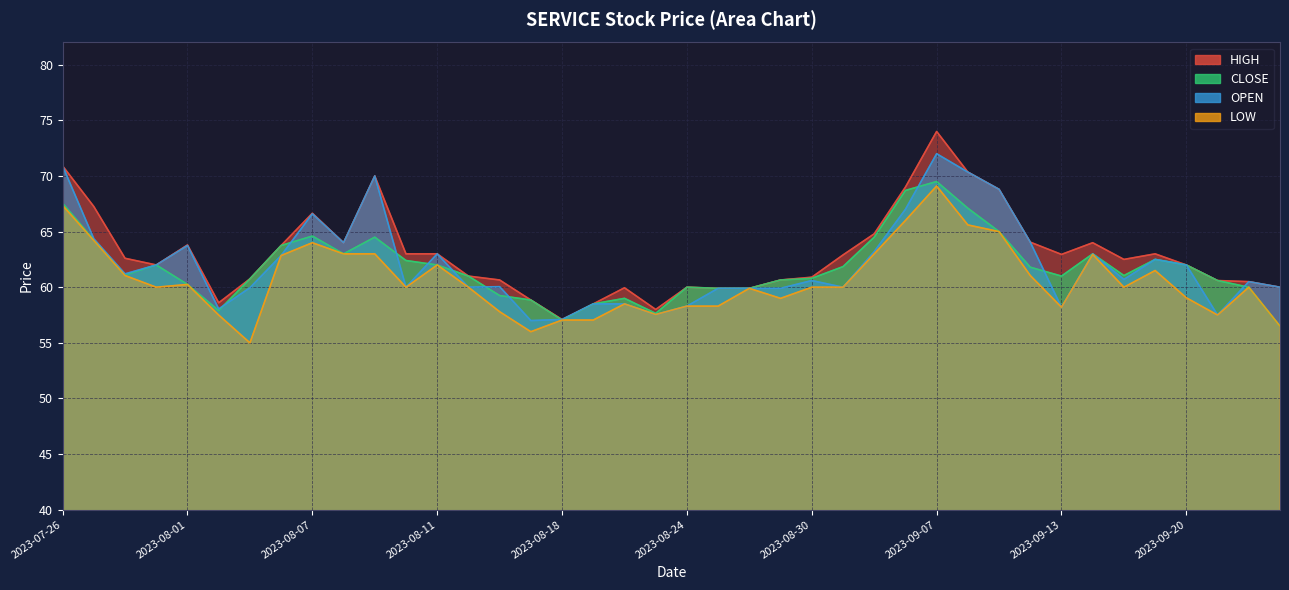

How many lines are shown in the chart?

4